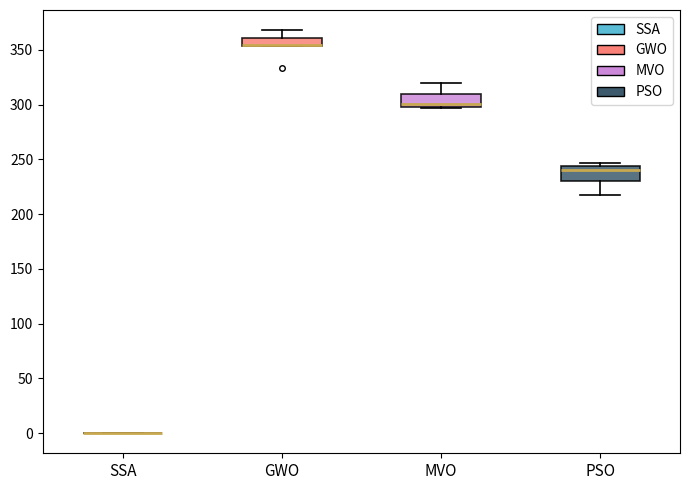

Reading left to right, read every box against the y-axis: the position of its median line, the range the box covers, and the ends of its whiskers. The values are not printed on the chart, so give them approximately, as read against the axis.

SSA: box collapsed to a line at 0, whiskers 0 to 0
GWO: median 355 (drawn on the box's lower edge), box 355 to 360, whiskers 355 to 370
MVO: median 300 (just above the box's lower edge), box 300 to 310, whiskers 295 to 320
PSO: median 240, box 230 to 245, whiskers 215 to 245 (just above the box's upper edge)